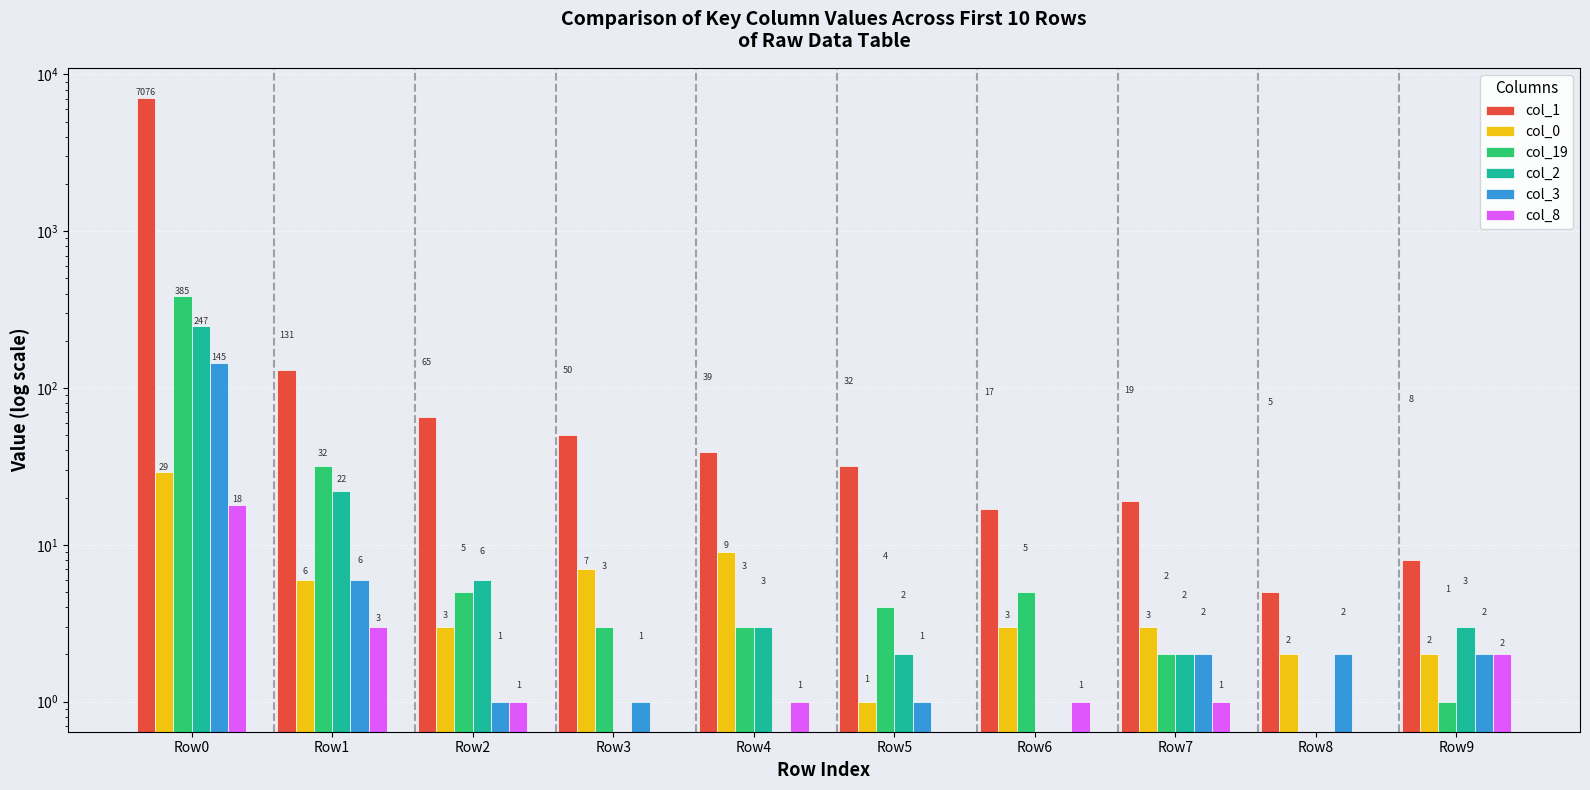

What is the total value across all series at Row2?

81